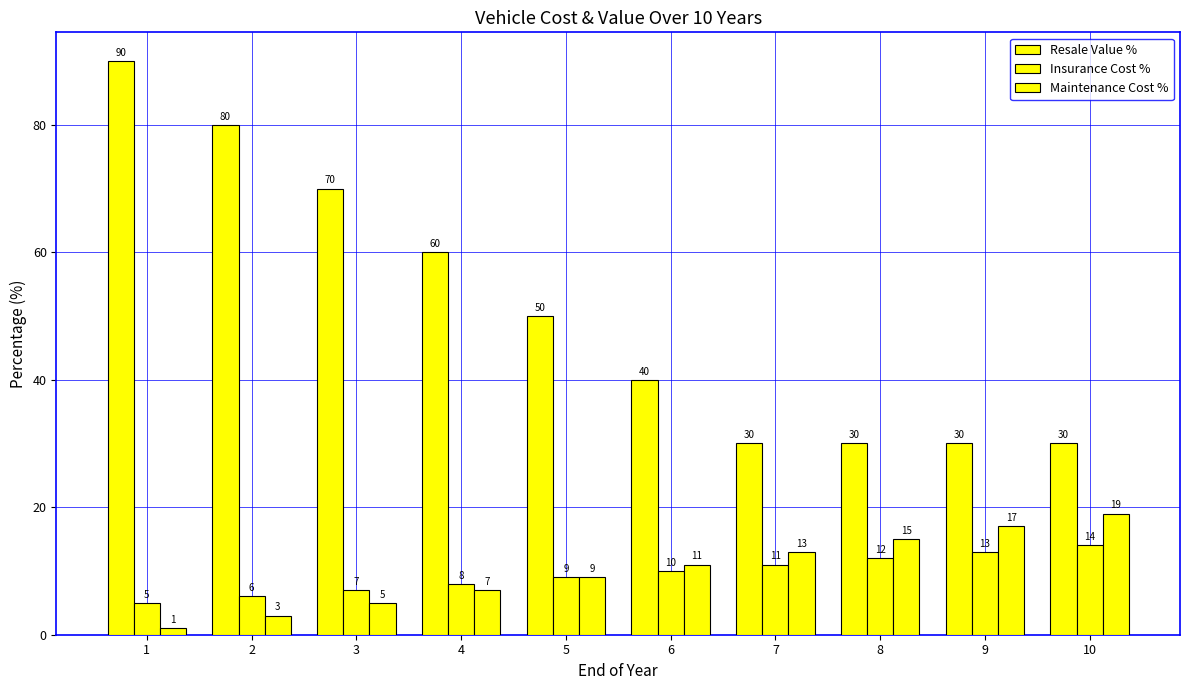

Reading right to left, what are all the values shown in this chart?

Resale Value %: 10=30	9=30	8=30	7=30	6=40	5=50	4=60	3=70	2=80	1=90
Insurance Cost %: 10=14	9=13	8=12	7=11	6=10	5=9	4=8	3=7	2=6	1=5
Maintenance Cost %: 10=19	9=17	8=15	7=13	6=11	5=9	4=7	3=5	2=3	1=1